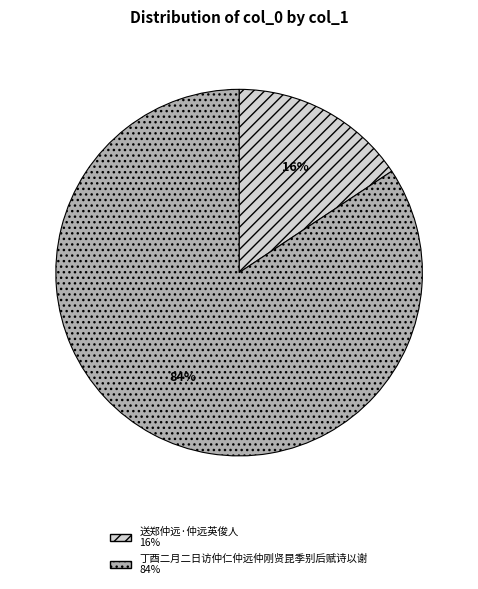

To the nearest percent, what portion does 丁酉二月二日访仲仁仲远仲刚贤昆季别后赋诗以谢 represent?

84%